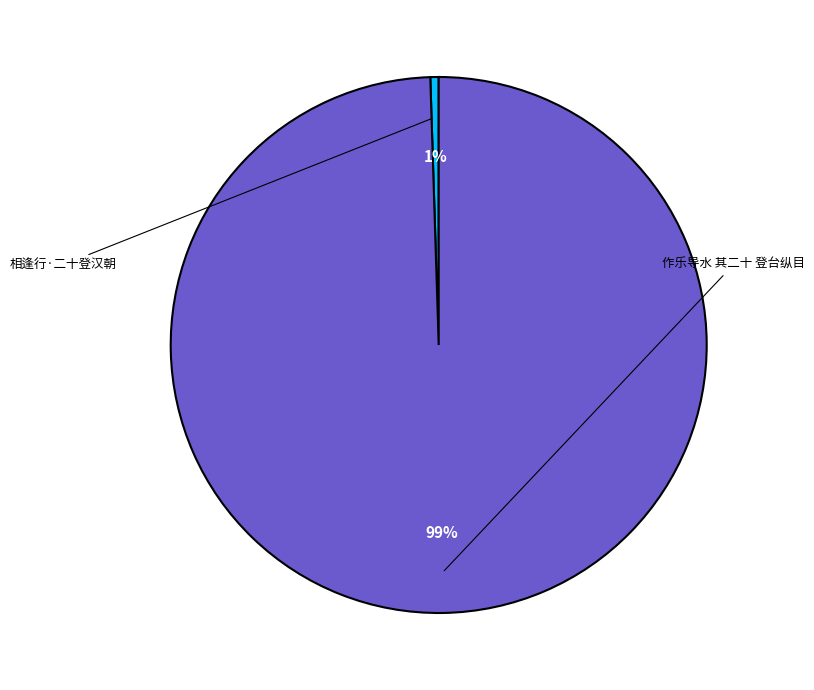

Is there any slice that represents more than half of the pie?

Yes